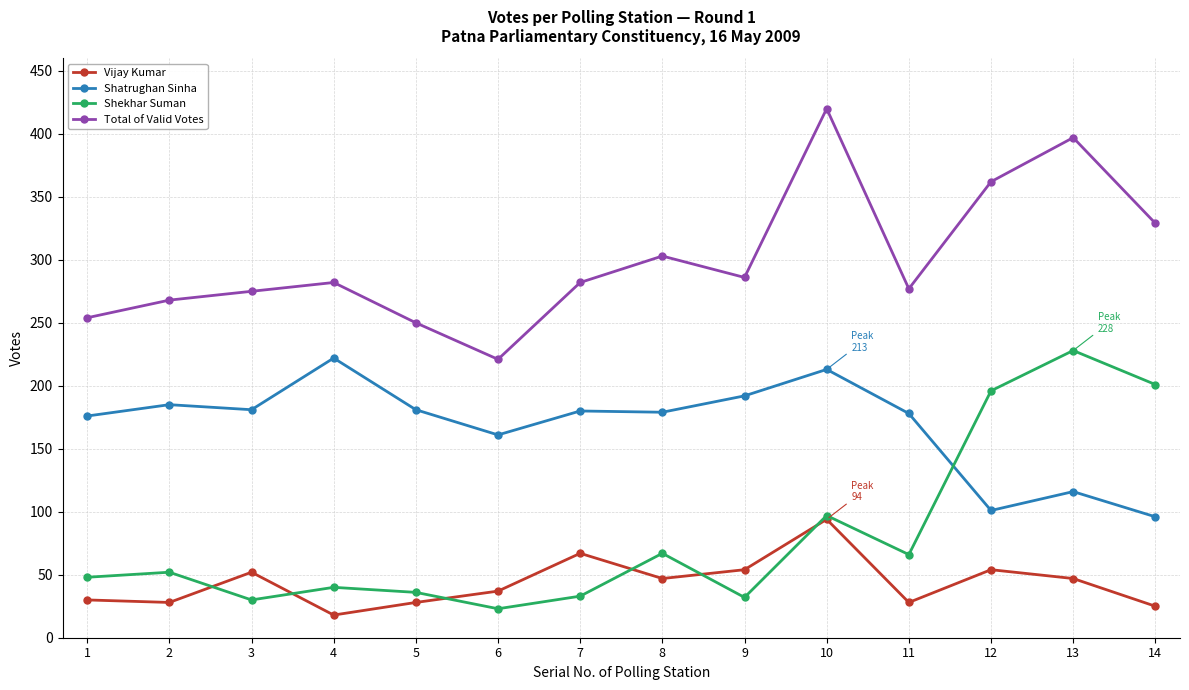

What is the maximum value for Shekhar Suman?

228